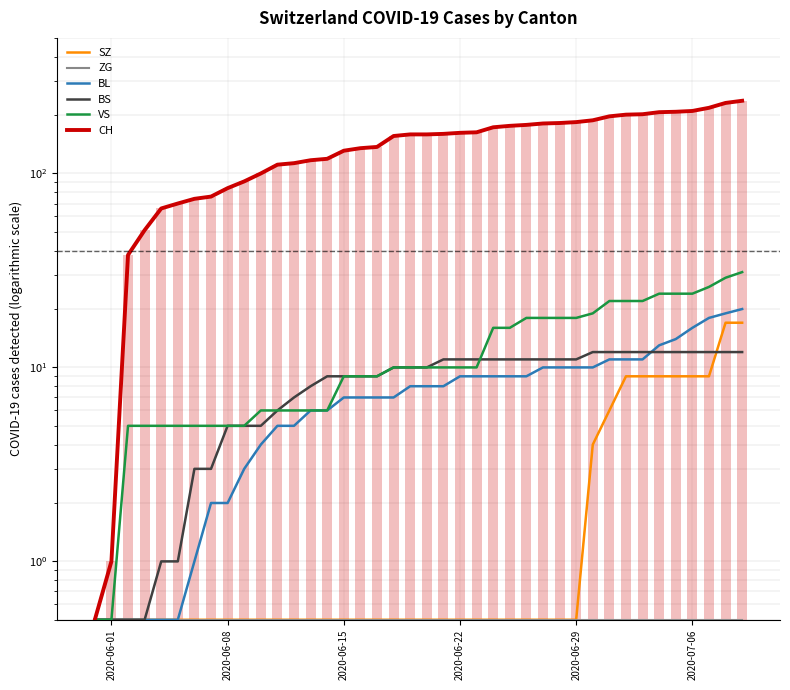

Which series has the widest spread of values?

CH